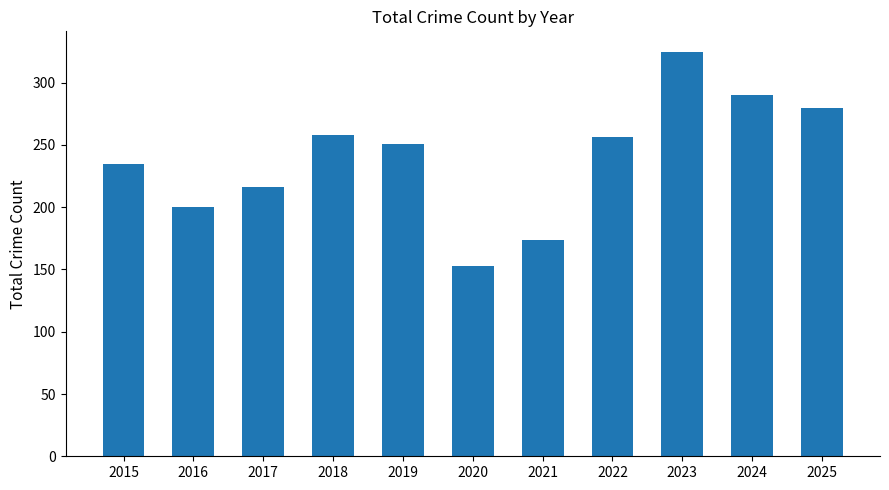

What is the value of the 5th bar from the left?

251